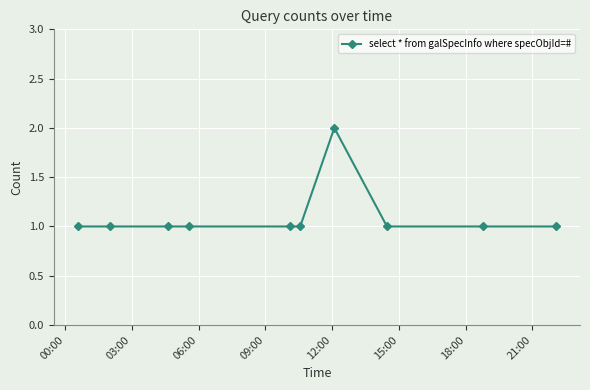

How many lines are shown in the chart?

1